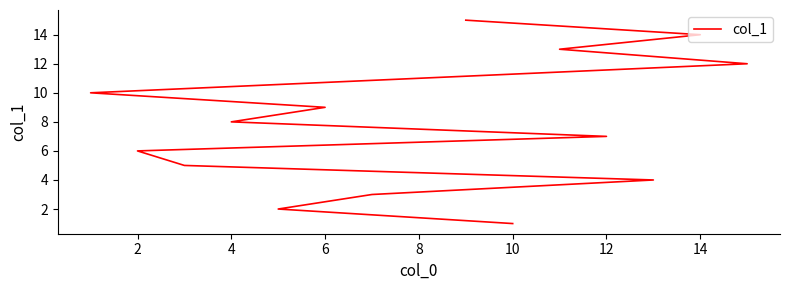

True or false: the data has more than 1 interior local peaks.

False